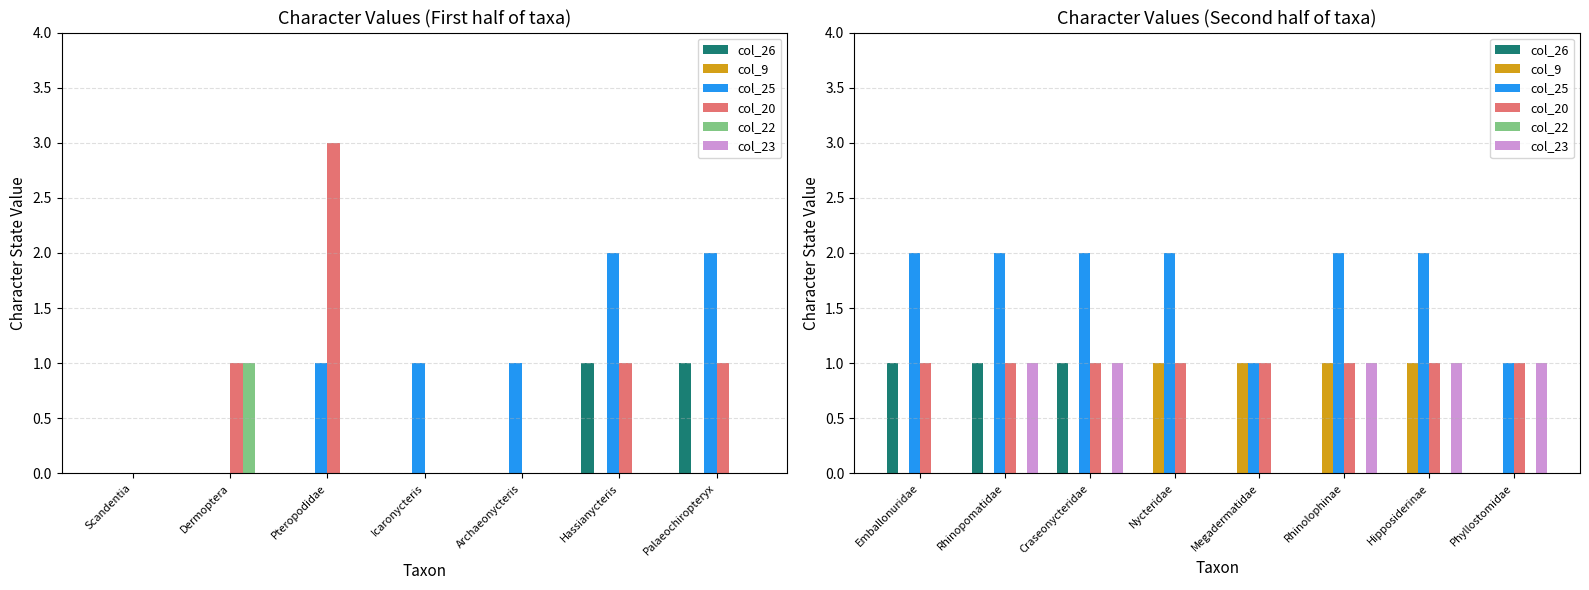

Does the chart contain stacked bars?

No